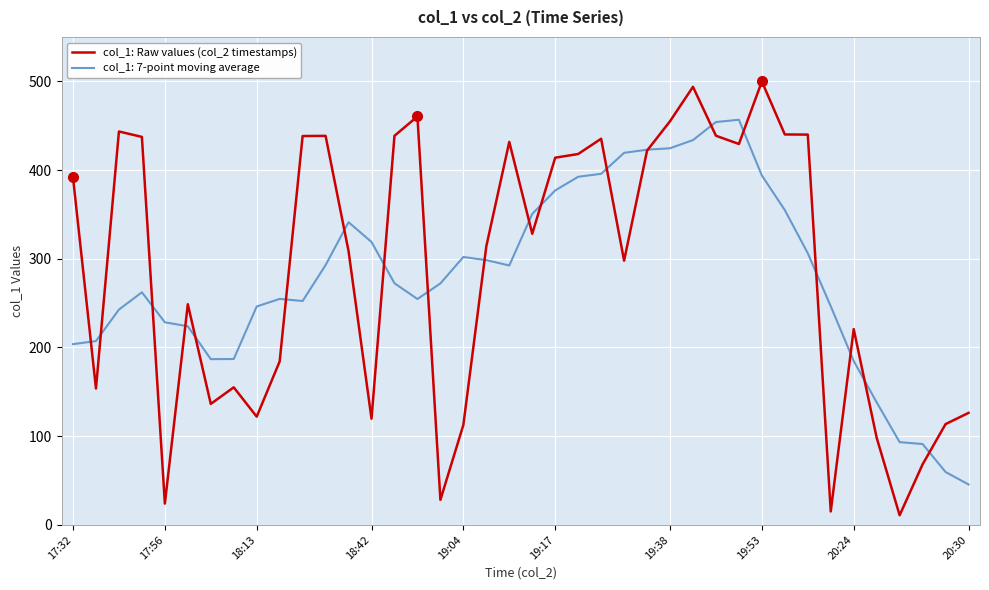

What is the greatest value displayed?

499.8